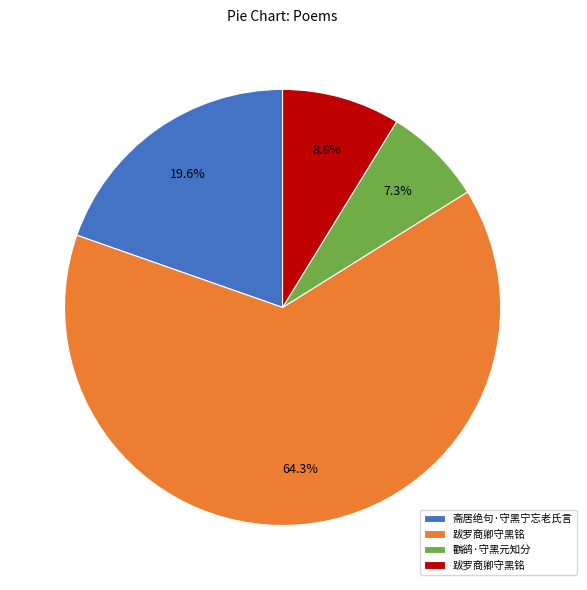

Is there a majority slice in this chart?

Yes